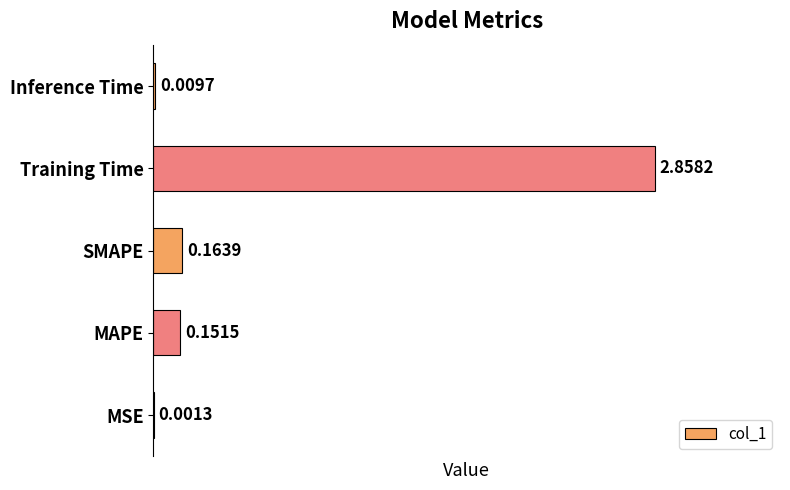

What is the sum of the values at SMAPE and MAPE?

0.3